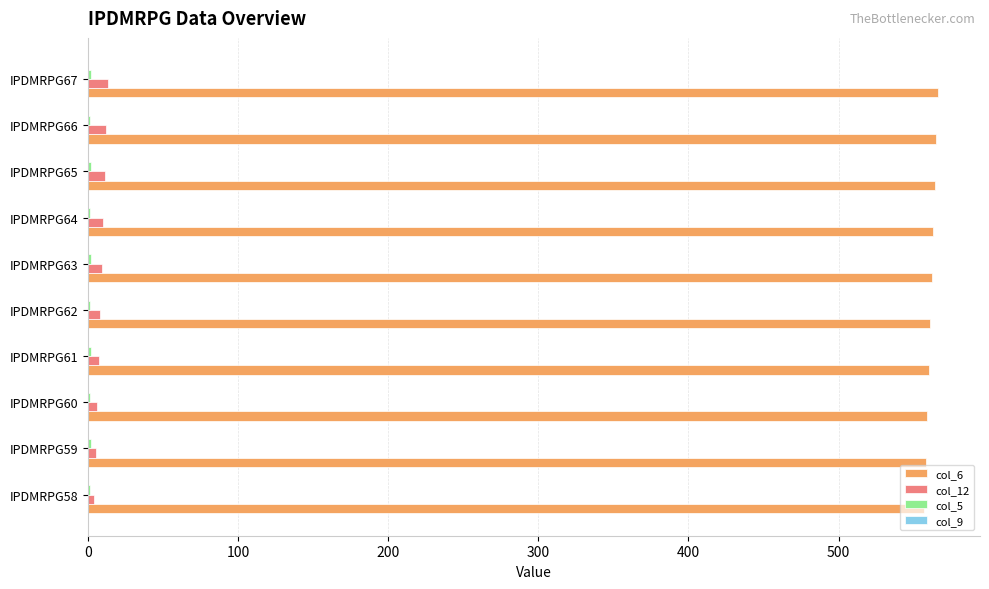

Which series has the largest total across all categories?

col_6